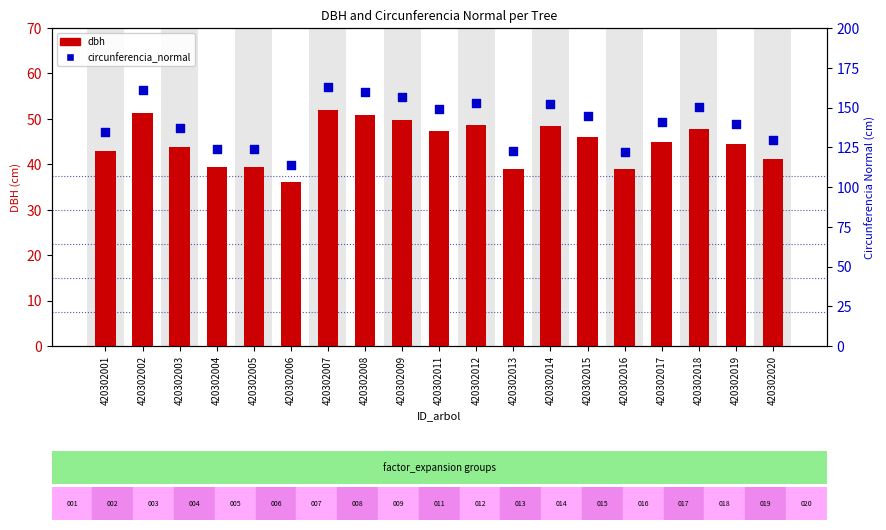

Which series contains the highest Y value?

circunferencia_normal